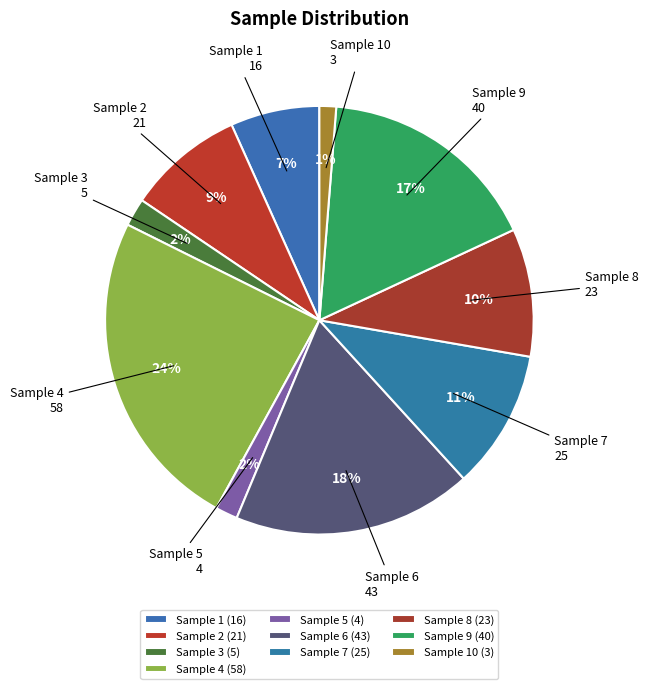

Is Sample 9 the majority of the pie?

No